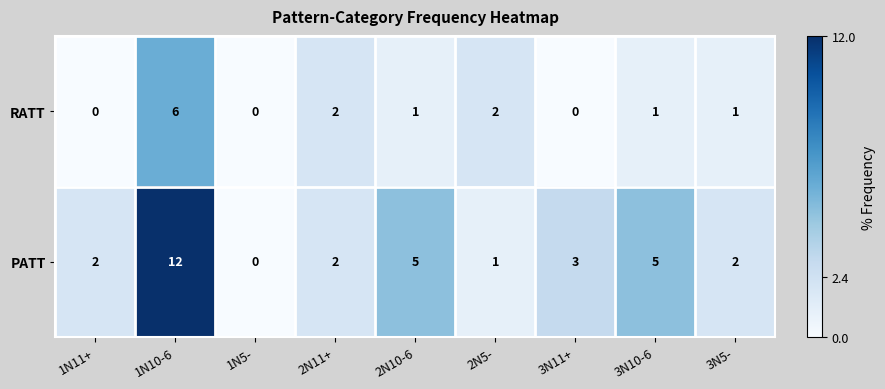

Reading left to right, transcribe all the data shown in this chart.

RATT: 1N11+=0	1N10-6=6	1N5-=0	2N11+=2	2N10-6=1	2N5-=2	3N11+=0	3N10-6=1	3N5-=1
PATT: 1N11+=2	1N10-6=12	1N5-=0	2N11+=2	2N10-6=5	2N5-=1	3N11+=3	3N10-6=5	3N5-=2